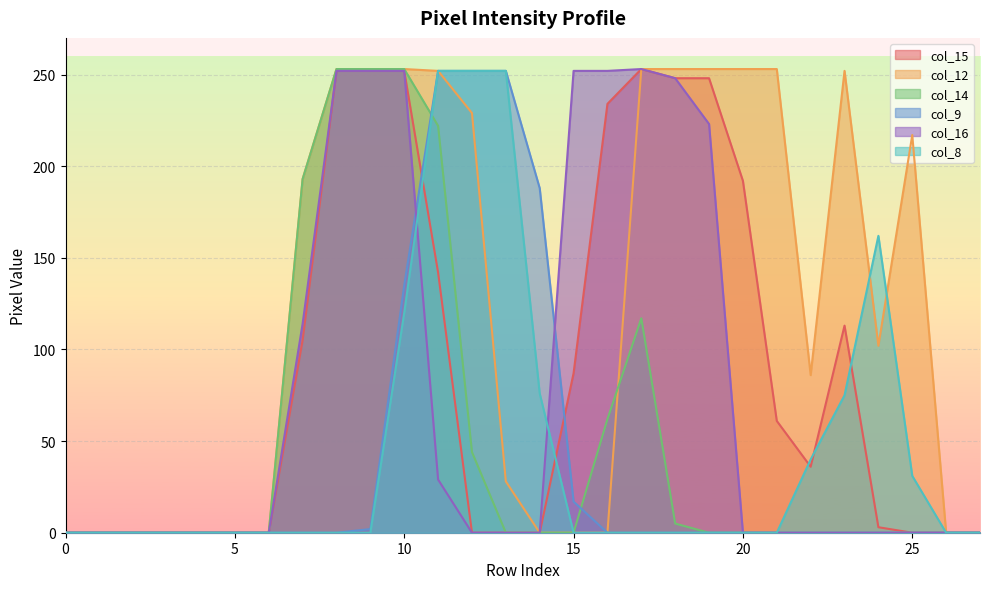

Rank the series by their maximum value, from highest to lowest.

col_15, col_12, col_14, col_16, col_9, col_8